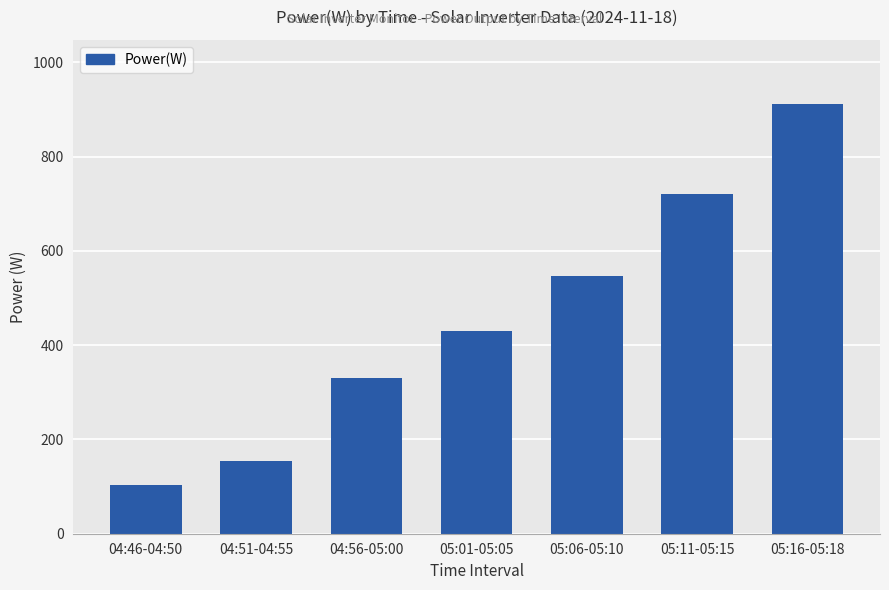

What is the difference between the second highest and minimum values?

617